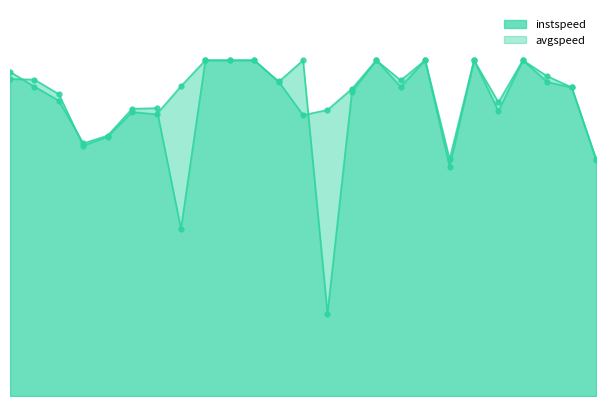

How many values in the instspeed series exceed 12?

17